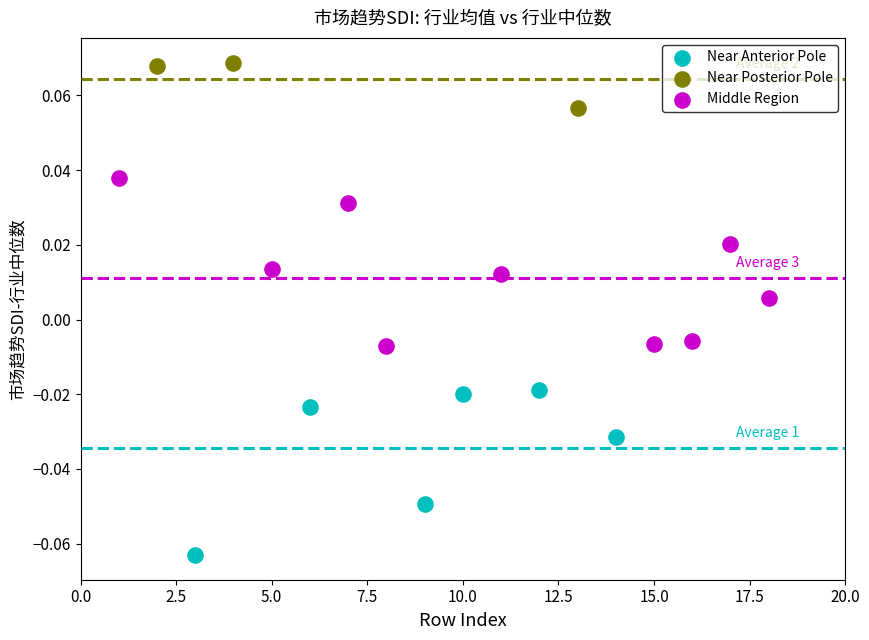

Which series contains the lowest Y value?

Near Anterior Pole